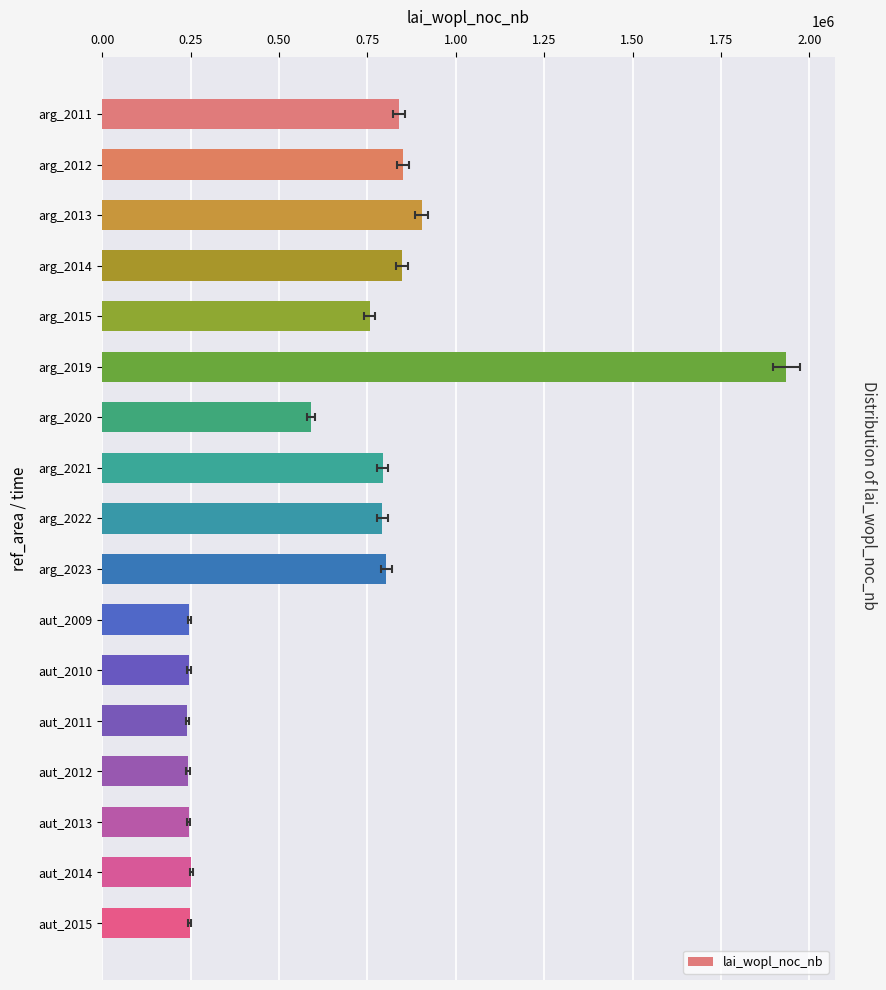

What is the change in value from arg_2014 to arg_2022?

-55839